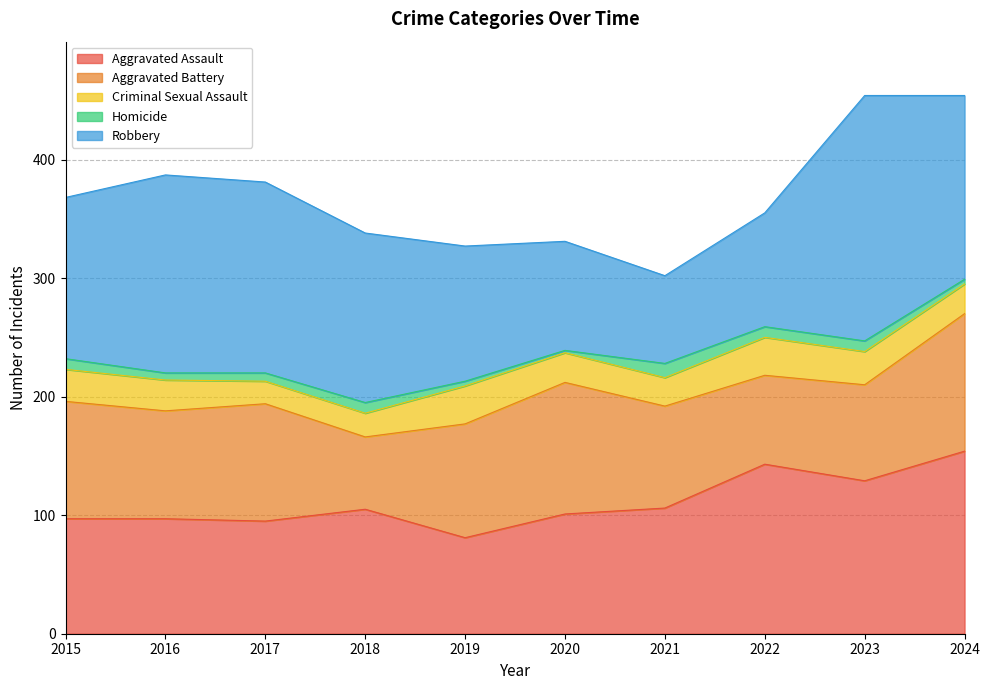

What is the value of the Criminal Sexual Assault point at the 7th from the left?

24